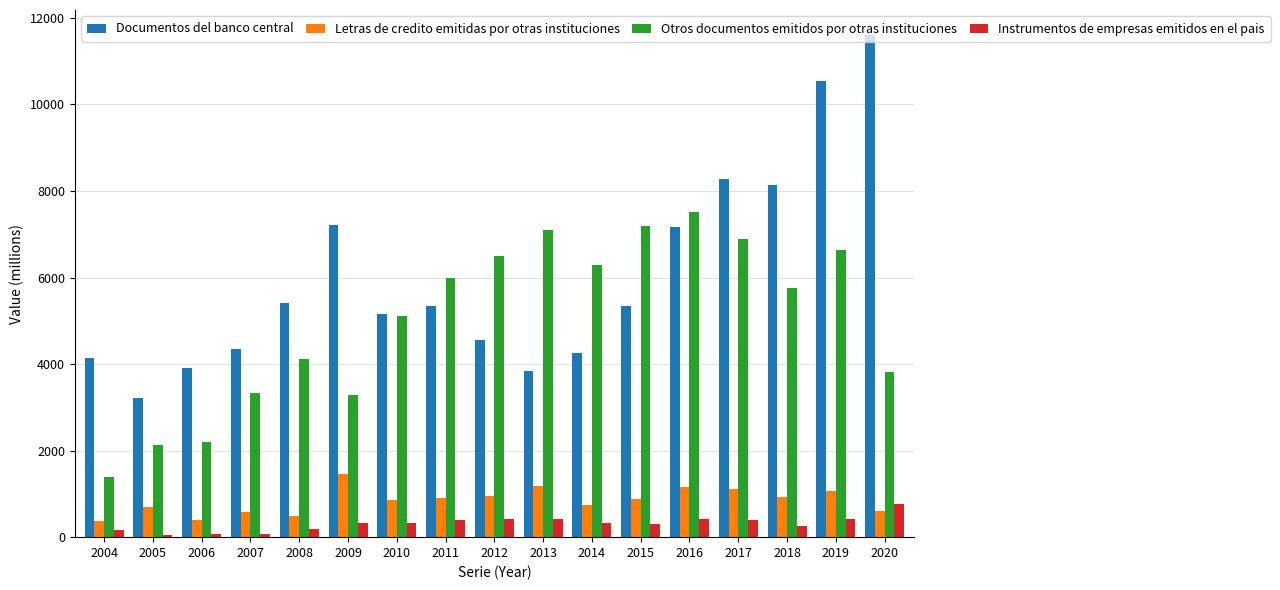

At which category is the sum across all series the highest?

2019